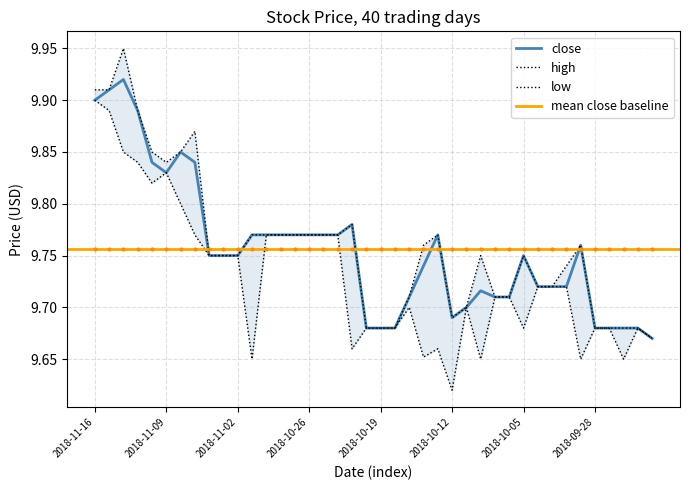

Is this an area chart (filled region under the line)?

No